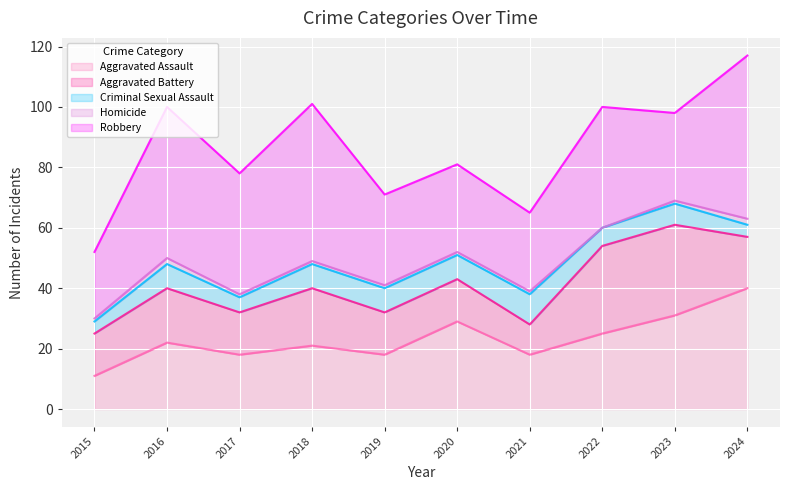

At which category does the chart reach its peak across all series?

2024